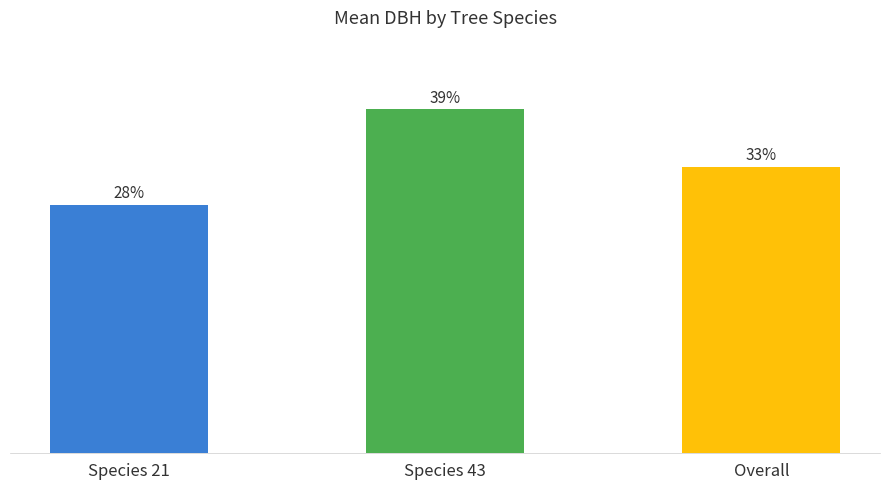

List the labels in order of value, smallest first.

Species 21, Overall, Species 43